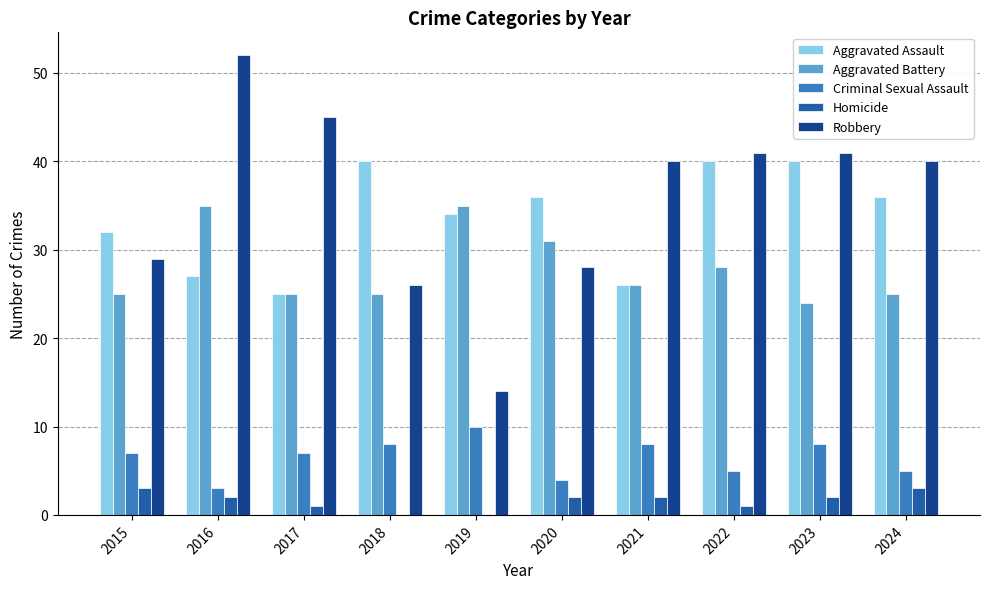

At which category is the sum across all series the highest?

2016